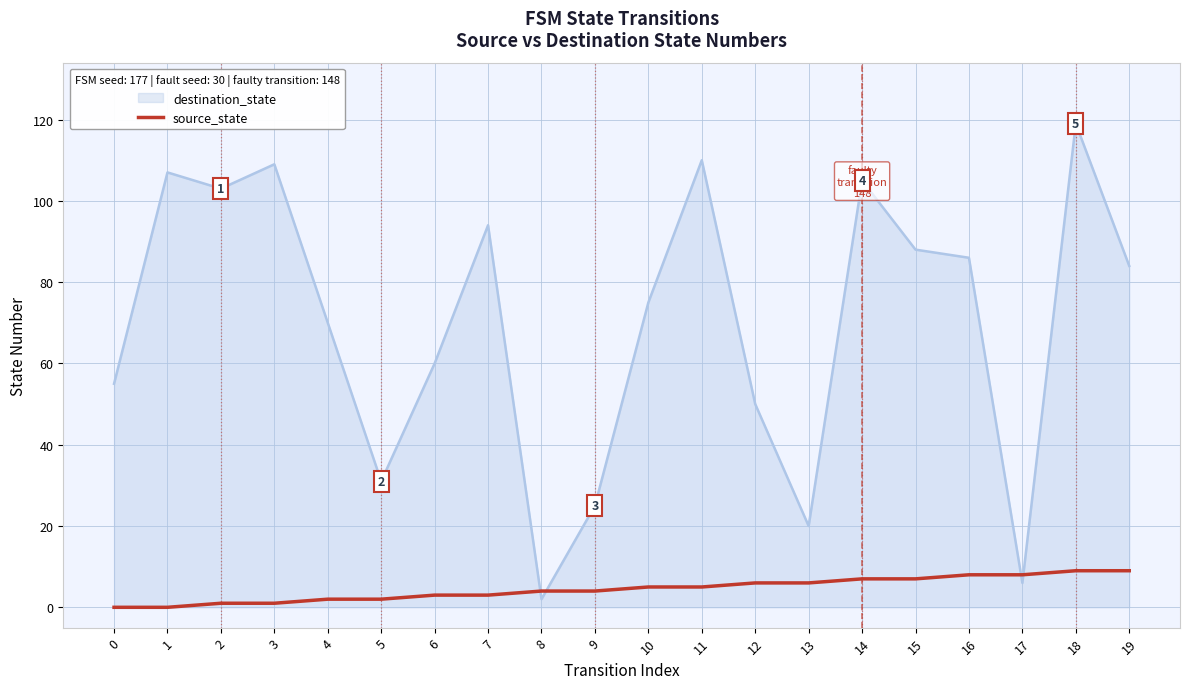

The value of source_state at 17 is 13. True or false?

False